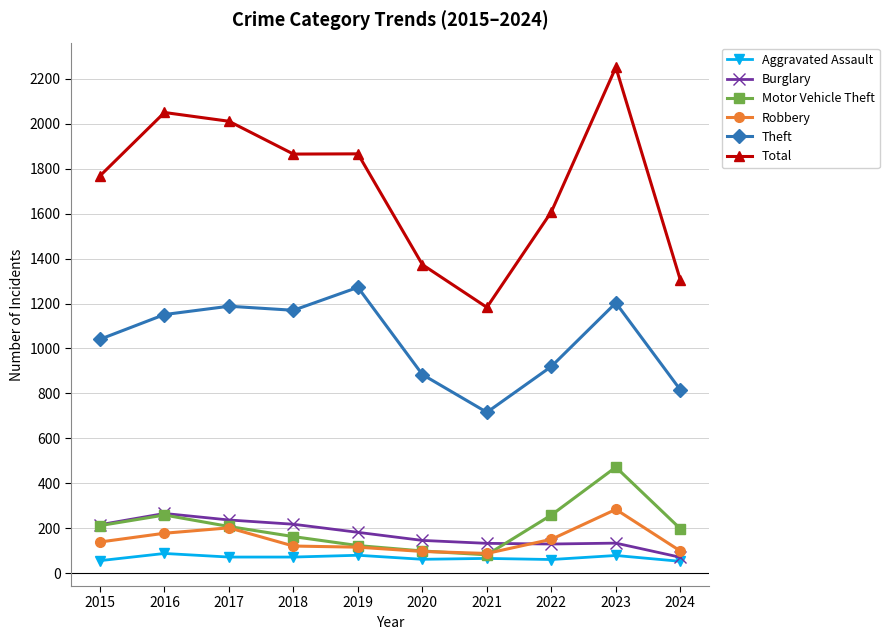

How many lines are shown in the chart?

6